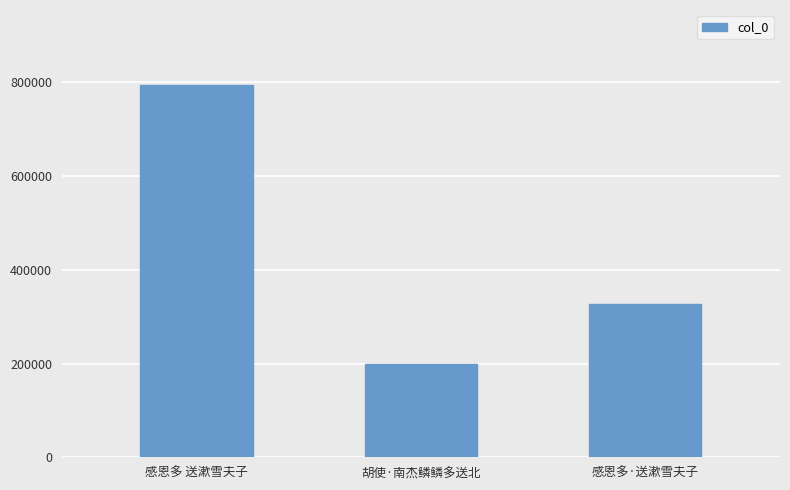

How many distinct data groups are displayed?

1